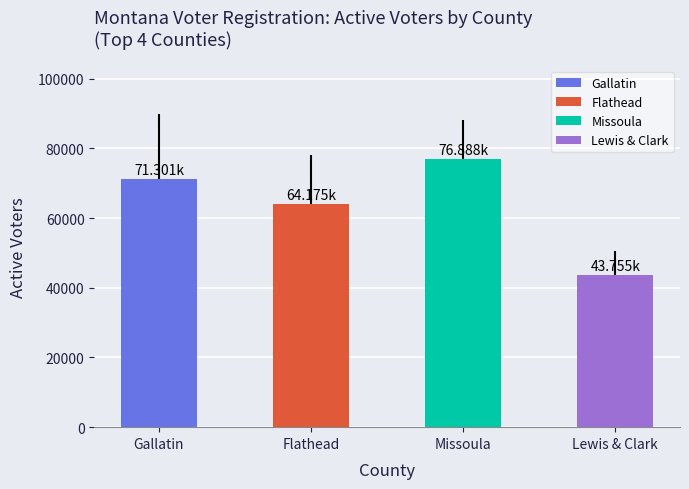

Where is the data nearest to the value 60321?

Flathead